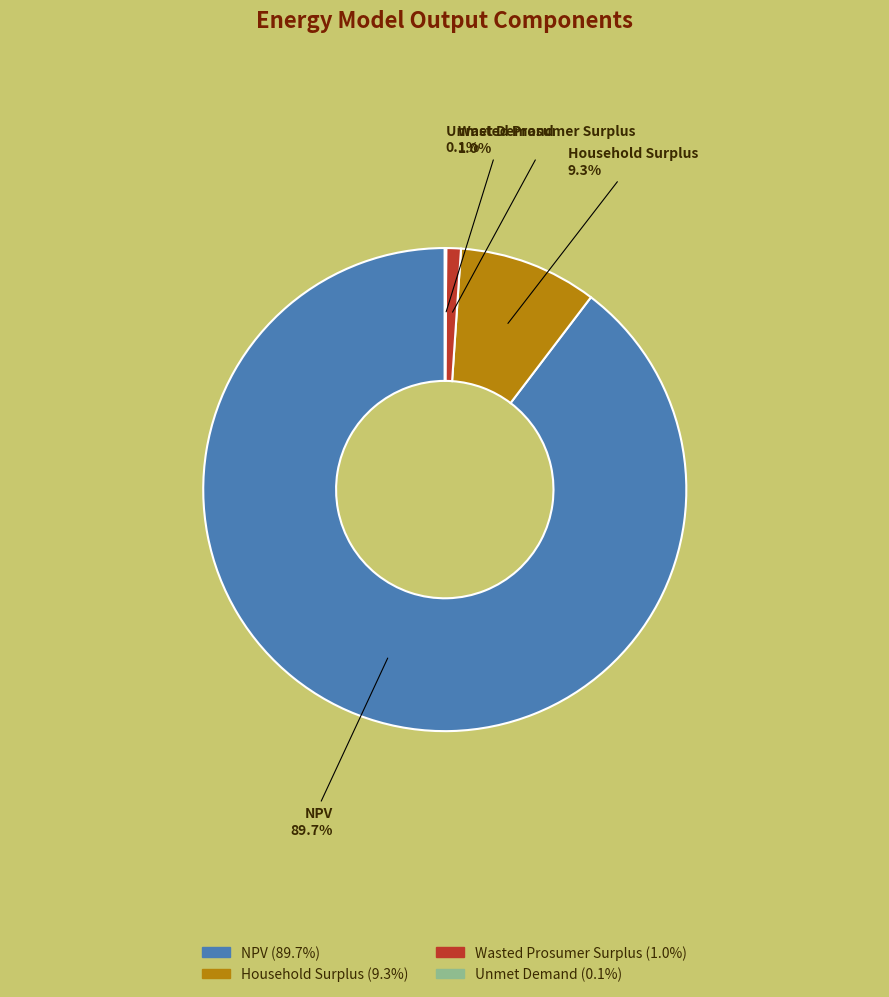

Which has a higher value, NPV or Wasted Prosumer Surplus?

NPV